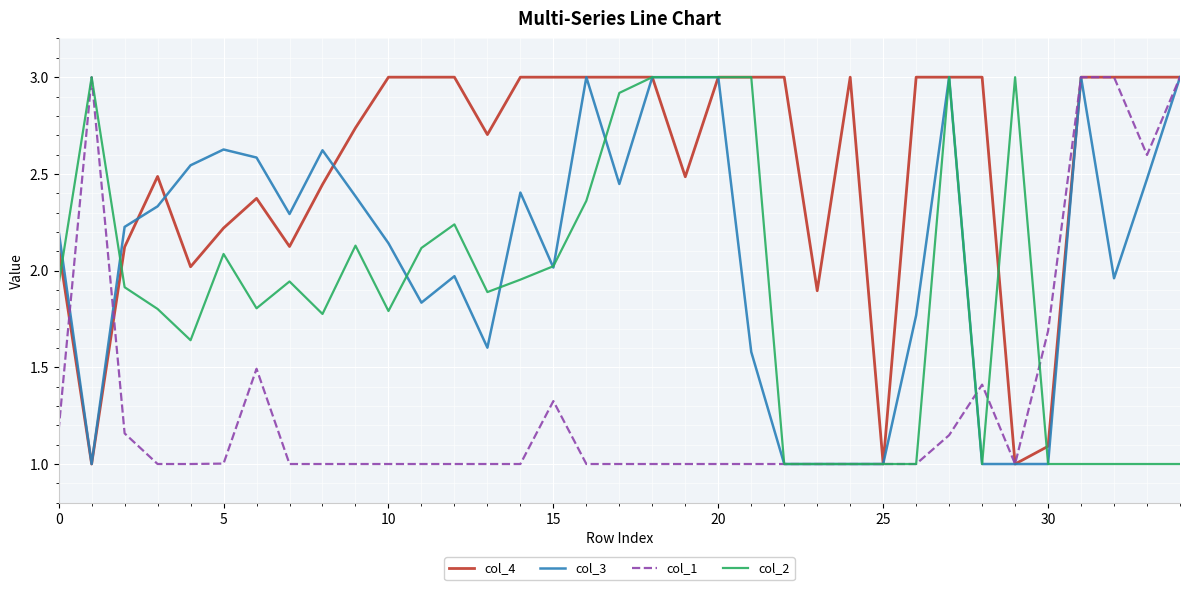

What is the smallest value displayed?

1.0